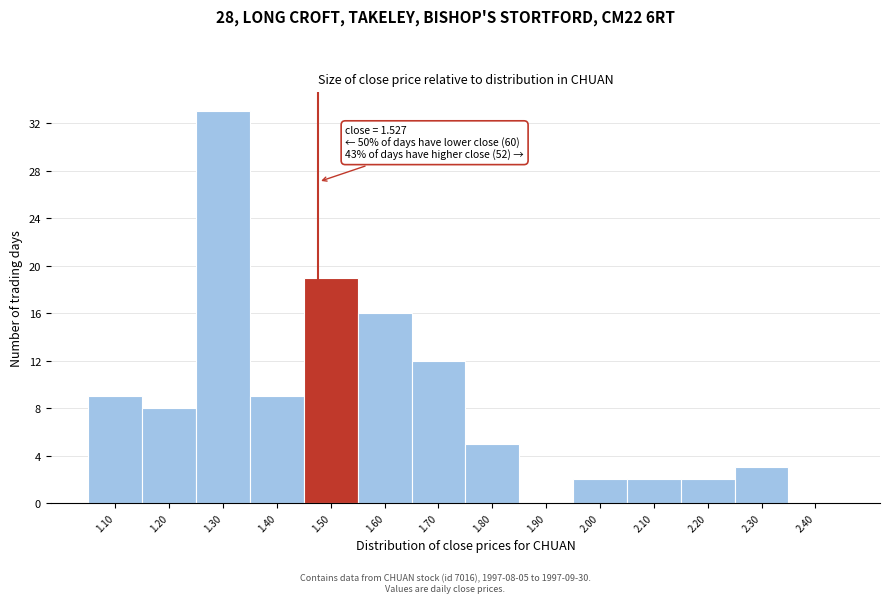

Reading right to left, what are all the values shown in this chart?

2.40=0	2.30=3	2.20=2	2.10=2	2.00=2	1.90=0	1.80=5	1.70=12	1.60=16	1.50=19	1.40=9	1.30=33	1.20=8	1.10=9